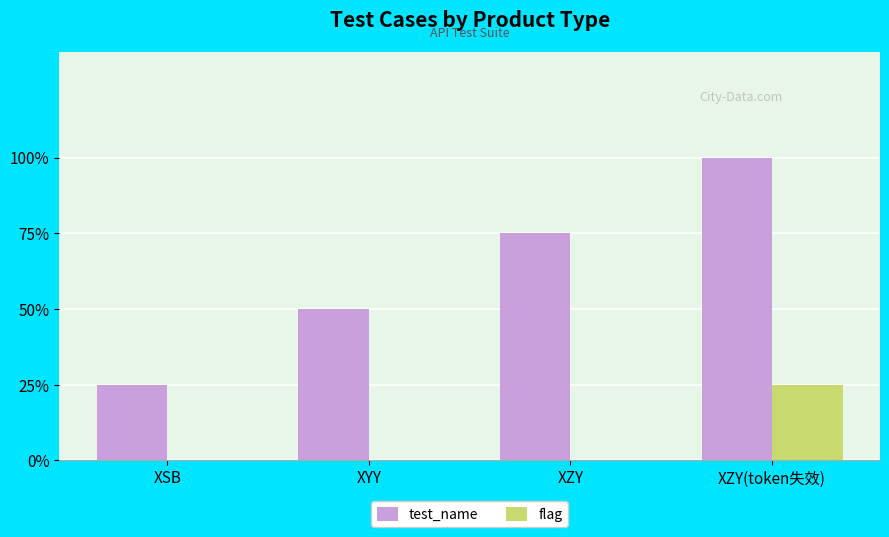

Are the bars grouped side by side (vs. stacked)?

Yes